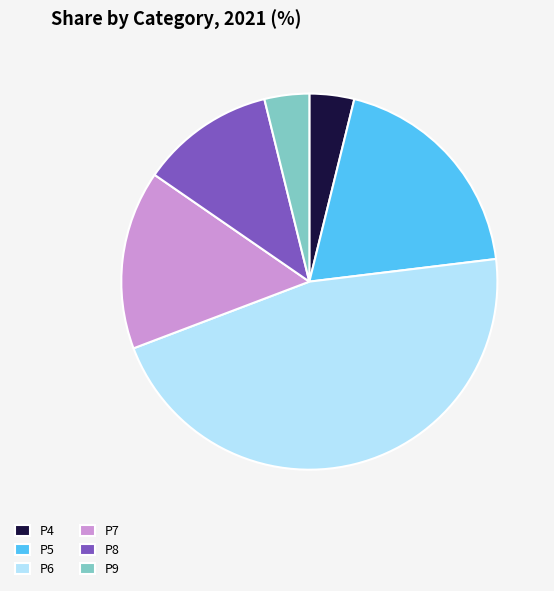

The P8 slice represents 12% of the pie. True or false?

True